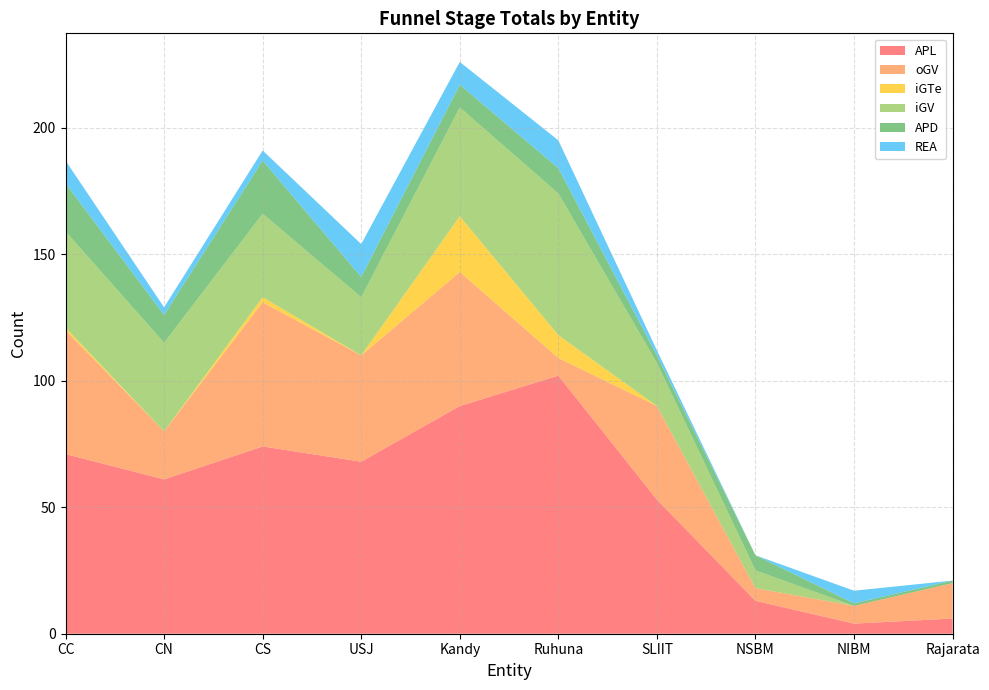

Reading right to left, list all the values displayed in this chart.

APL: Rajarata=6	NIBM=4	NSBM=13	SLIIT=53	Ruhuna=102	Kandy=90	USJ=68	CS=74	CN=61	CC=71
oGV: Rajarata=14	NIBM=7	NSBM=5	SLIIT=37	Ruhuna=7	Kandy=53	USJ=42	CS=57	CN=19	CC=49
iGTe: Rajarata=0	NIBM=0	NSBM=0	SLIIT=0	Ruhuna=9	Kandy=22	USJ=0	CS=2	CN=0	CC=1
iGV: Rajarata=0	NIBM=0	NSBM=7	SLIIT=17	Ruhuna=56	Kandy=43	USJ=23	CS=33	CN=35	CC=38
APD: Rajarata=1	NIBM=1	NSBM=6	SLIIT=3	Ruhuna=10	Kandy=9	USJ=8	CS=21	CN=11	CC=19
REA: Rajarata=0	NIBM=5	NSBM=0	SLIIT=2	Ruhuna=11	Kandy=9	USJ=13	CS=4	CN=3	CC=9